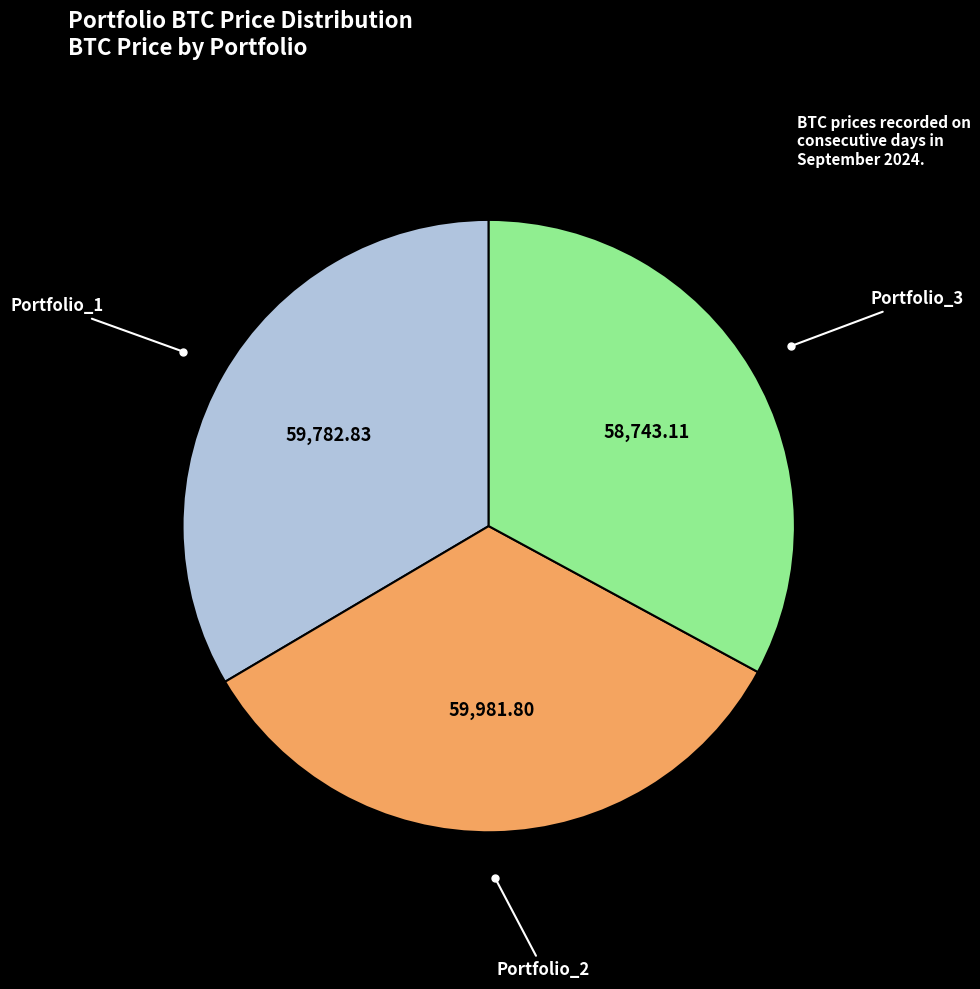

Is there any slice that represents more than half of the pie?

No